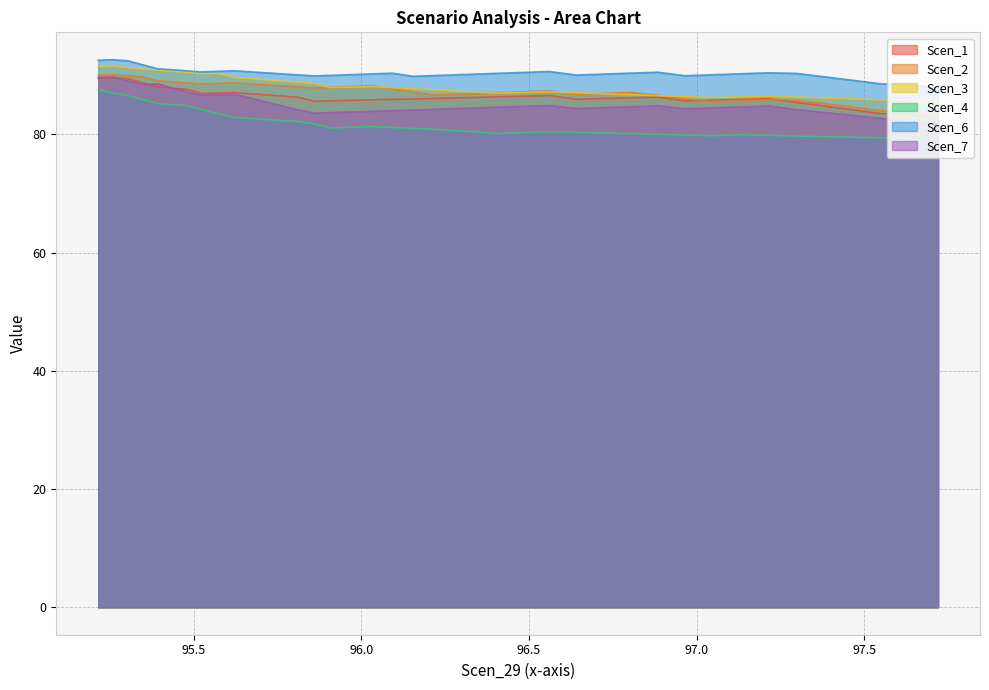

True or false: Scen_1 and Scen_6 cross at least once.

False